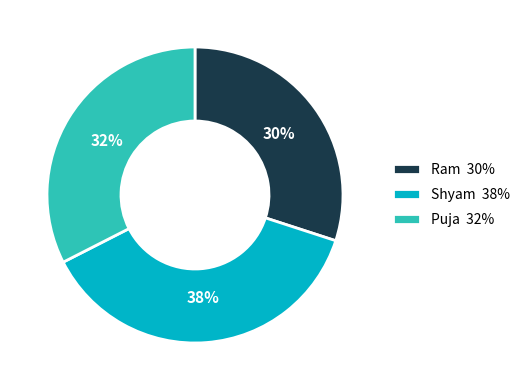

True or false: Puja accounts for 32% of the total.

True